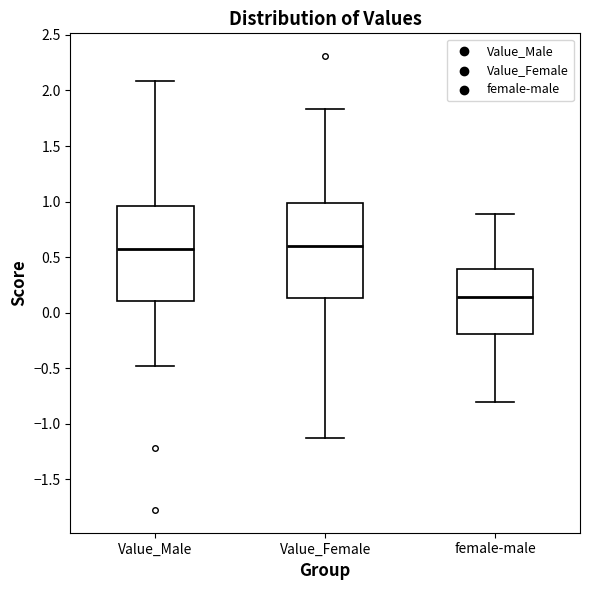

Reading left to right, transcribe this box plot: for each box, give where its median line is, the range the box spans, and where its two whiskers end, as read against the y-axis. The values are not printed on the chart, so give them approximately, as read against the axis.

Value_Male: median 0.55, box 0.10 to 0.95, whiskers -0.50 to 2.10
Value_Female: median 0.60, box 0.15 to 1.00, whiskers -1.15 to 1.85
female-male: median 0.15, box -0.20 to 0.40, whiskers -0.80 to 0.90